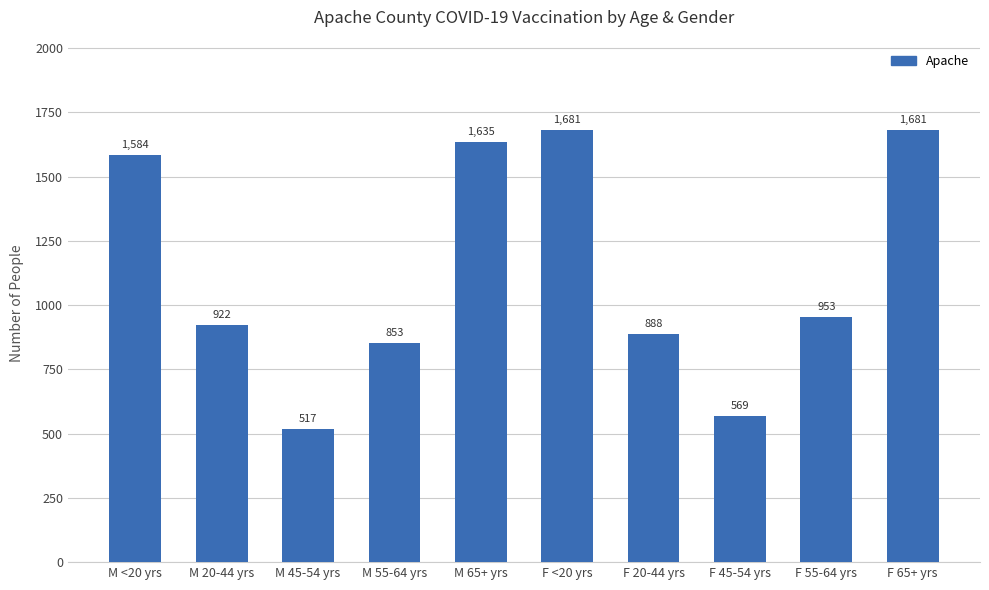

Are the bars horizontal?

No